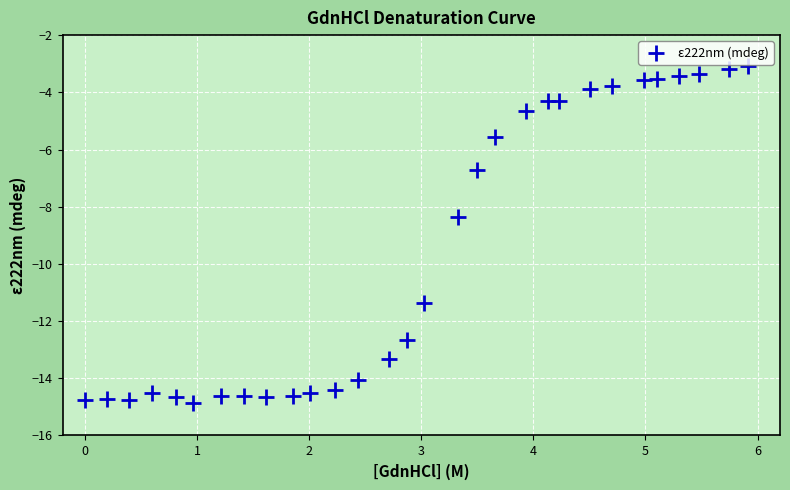

What is the range of Y values (max minus min)?

11.8